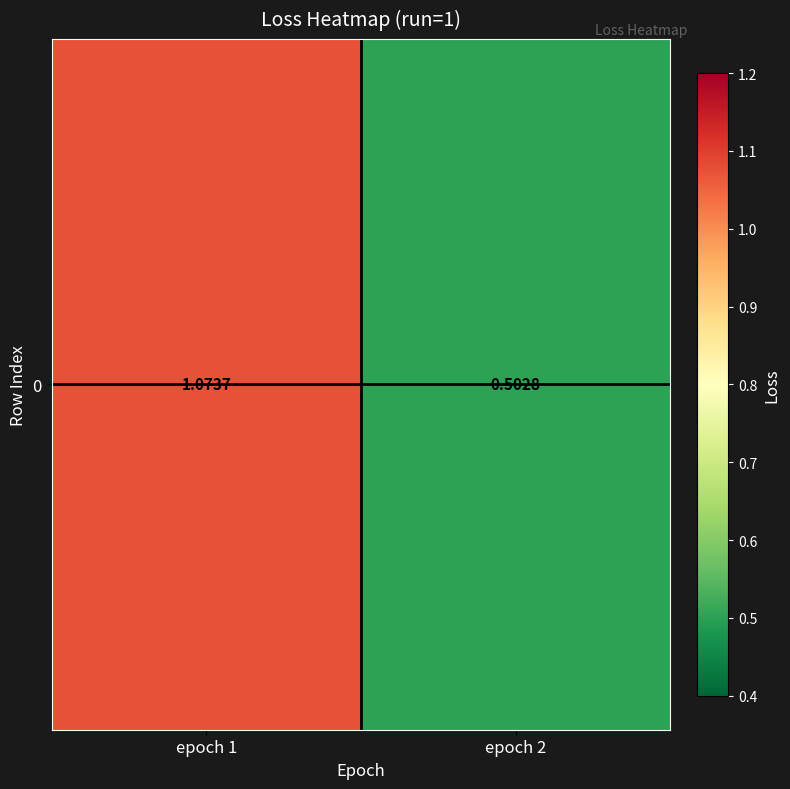

The value at epoch 1 is 1.1. True or false?

True